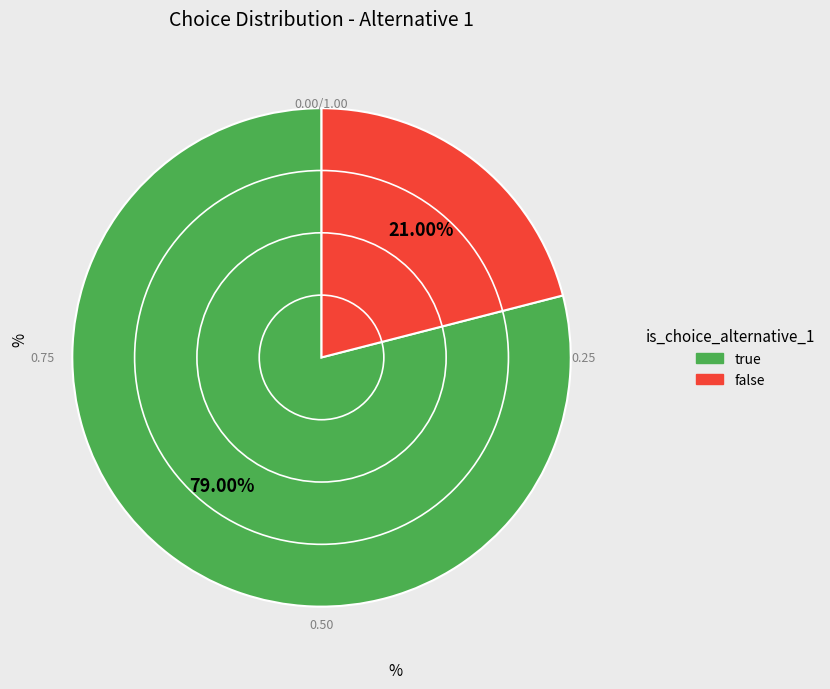

To the nearest percent, what is the difference between the largest and smallest slice percentages?

58%